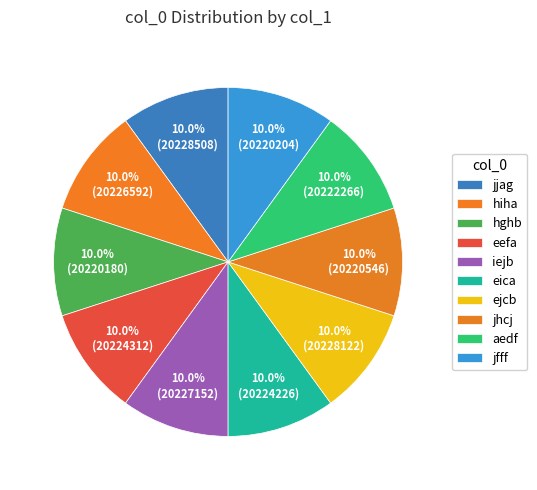

Rank the categories by value from highest to lowest.

jjag, ejcb, iejb, hiha, eefa, eica, aedf, jhcj, jfff, hghb